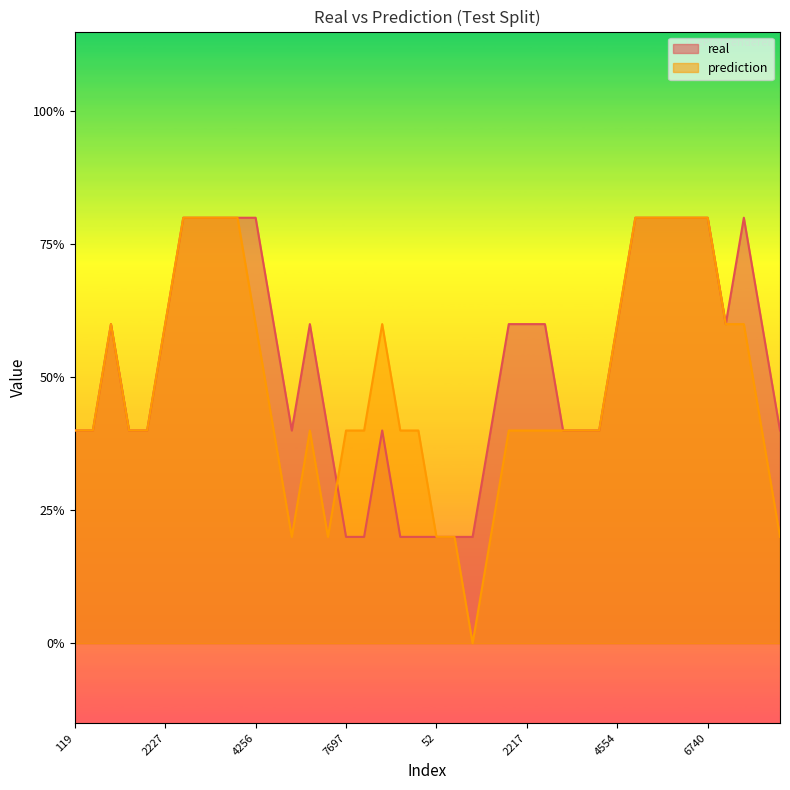

Where is real nearest to the value 0?

1108